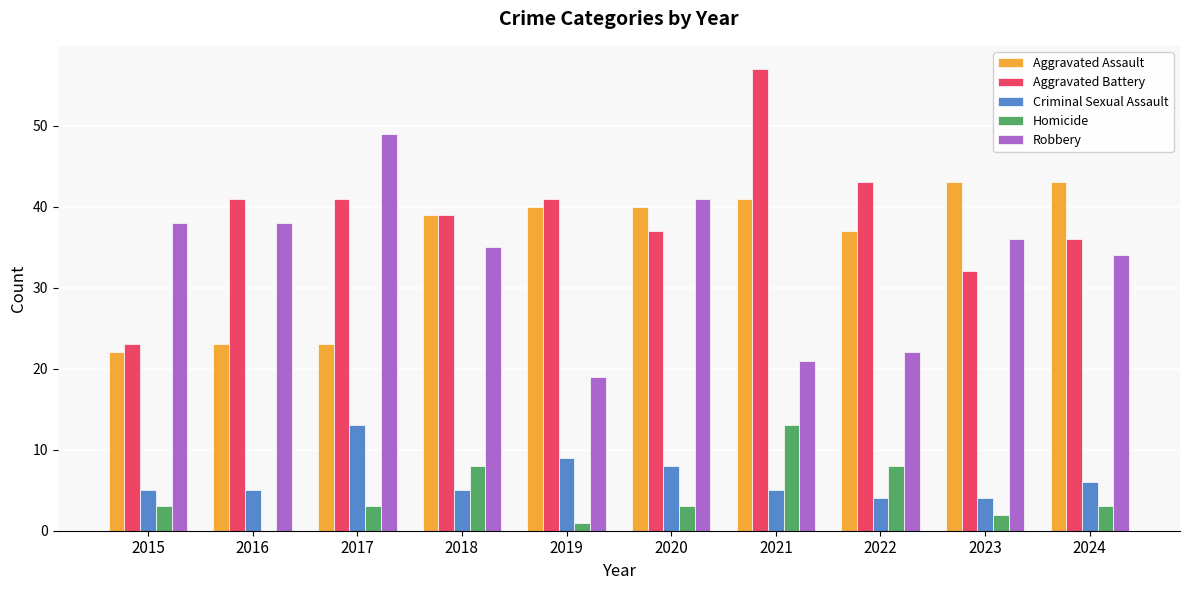

Is the value of Criminal Sexual Assault at 2017 greater than the value of Aggravated Battery at 2017?

No